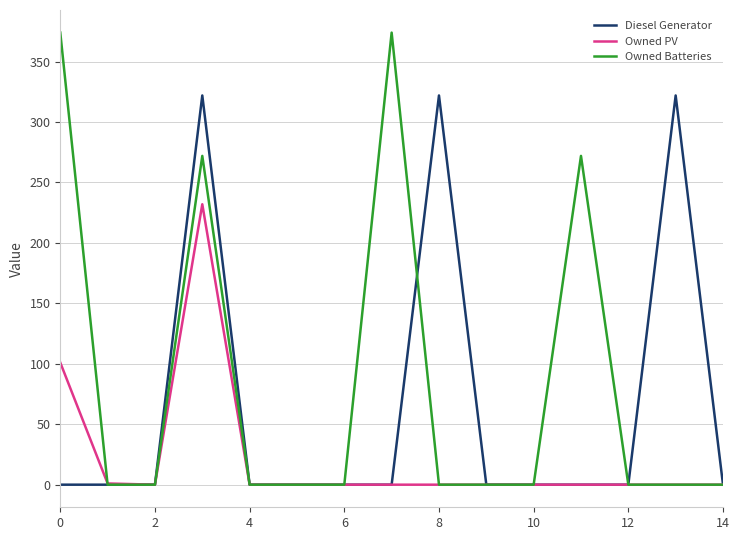

Does the chart display data point markers on the line(s)?

No